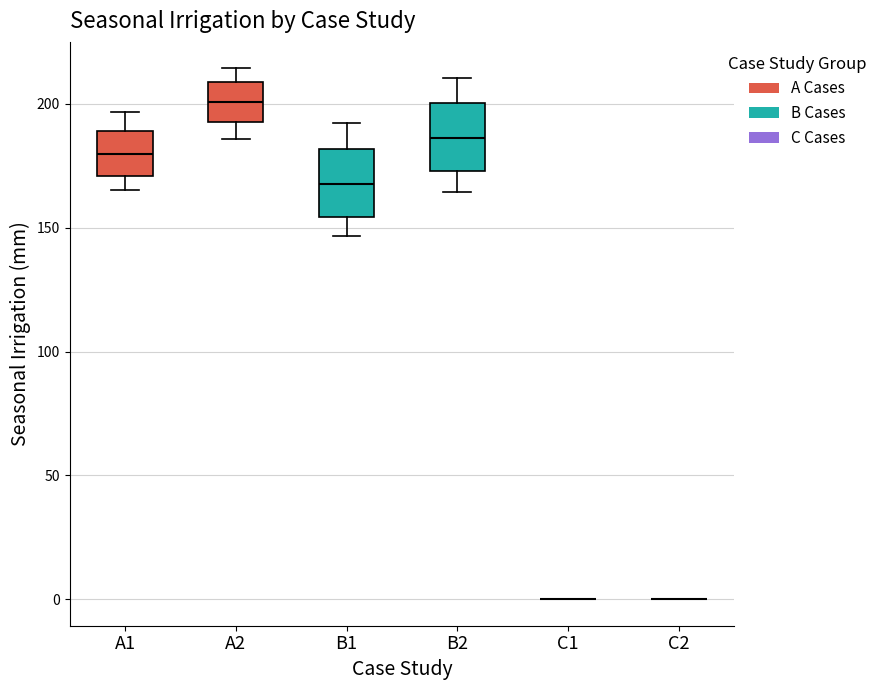

Where is the lower edge of the box for A1 on the y-axis? The values are not printed on the chart, so give them approximately, as read against the axis.

170